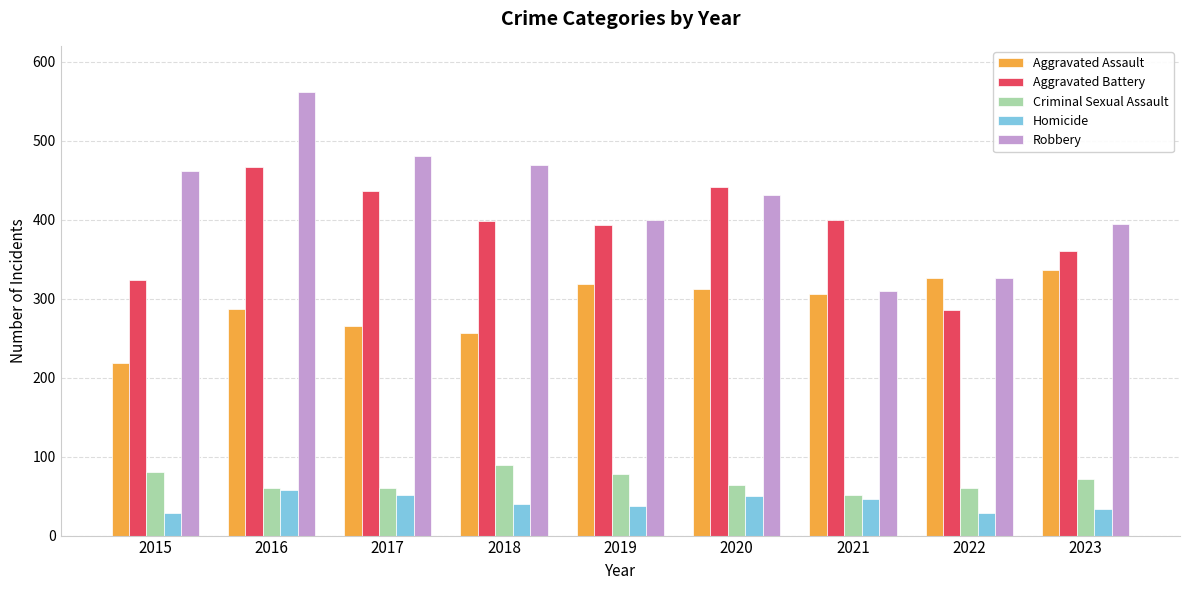

At 2015, list the series in order from smallest to largest.

Homicide, Criminal Sexual Assault, Aggravated Assault, Aggravated Battery, Robbery